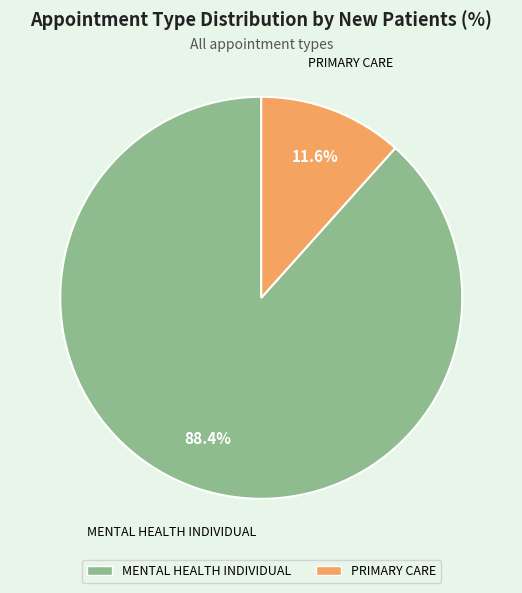

Which has a higher value, MENTAL HEALTH INDIVIDUAL or PRIMARY CARE?

MENTAL HEALTH INDIVIDUAL